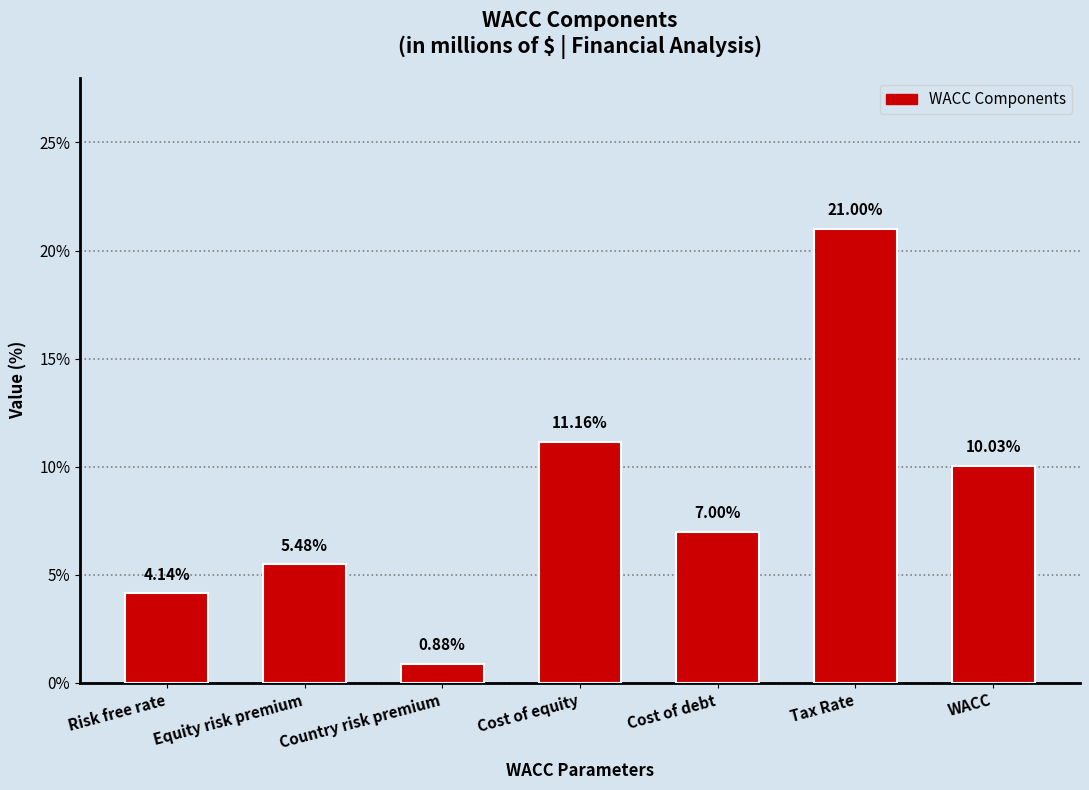

Does the chart contain any negative values?

No